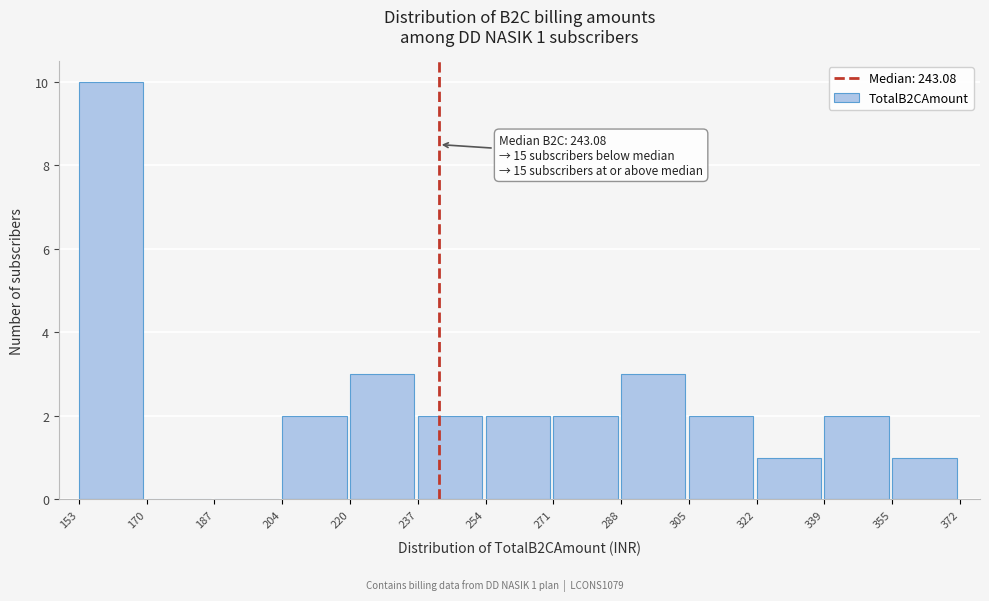

Which range on the x-axis has the tallest bar?

153 to 170